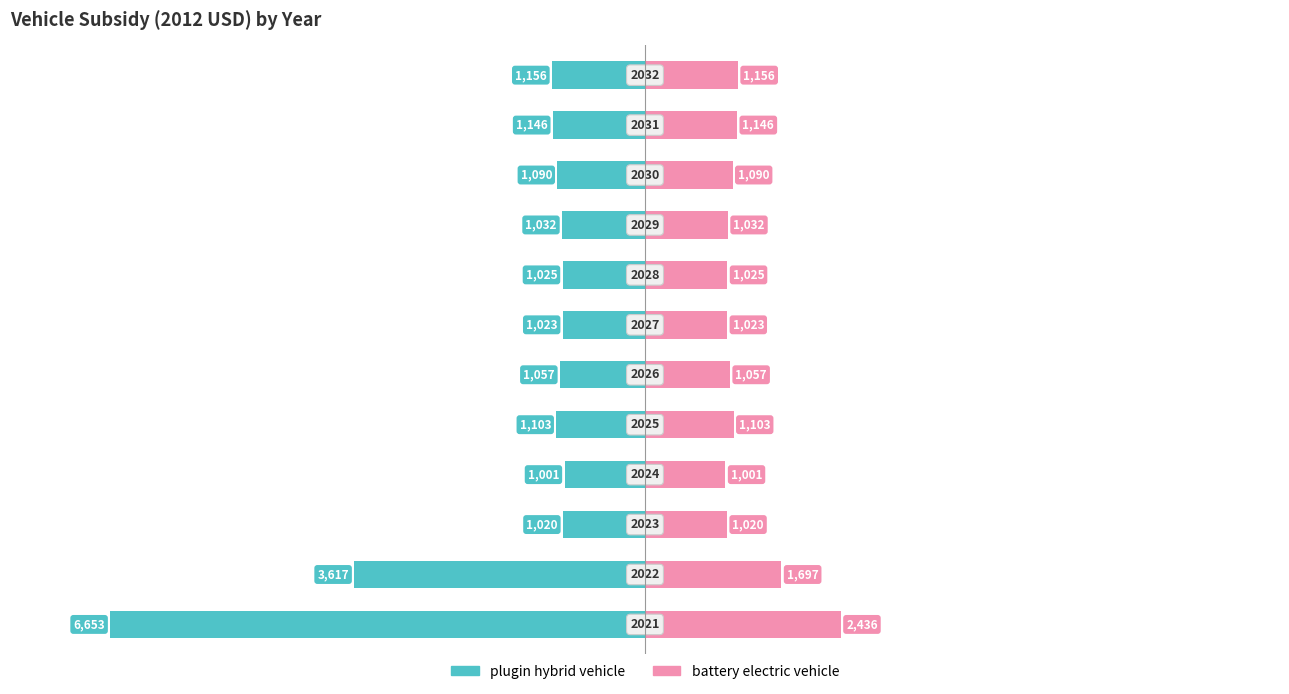

The value of battery electric vehicle at 6 is 2.6. True or false?

False